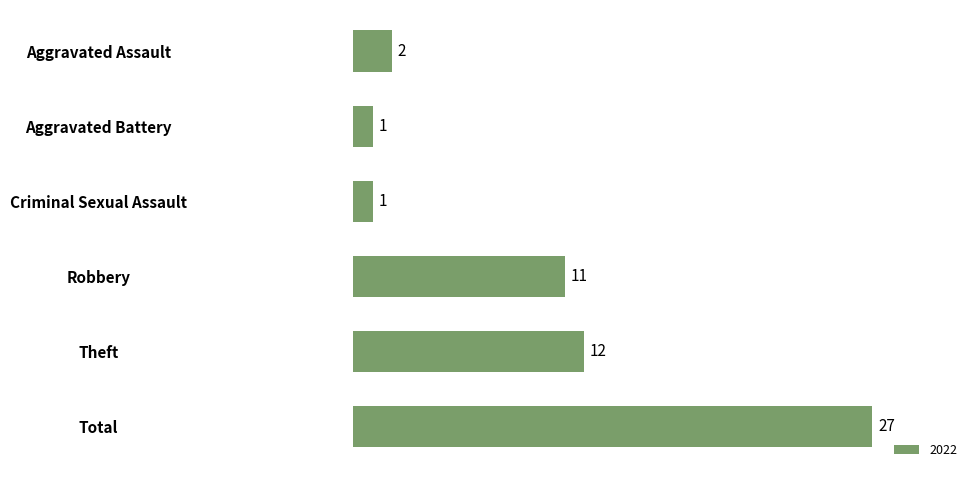

How many bars are there in total?

6